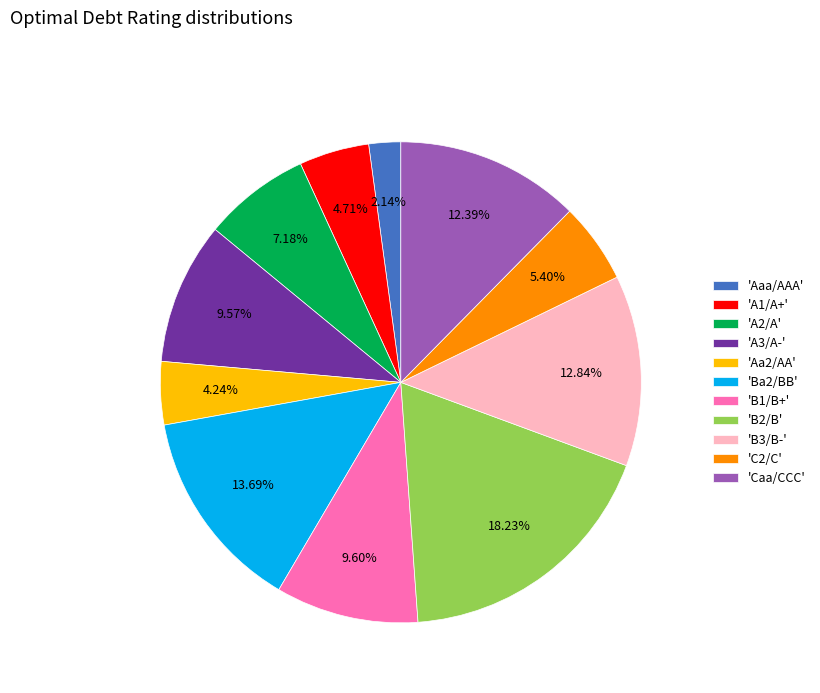

Combined, do 'B1/B+' and 'B3/B-' account for over 50%?

No